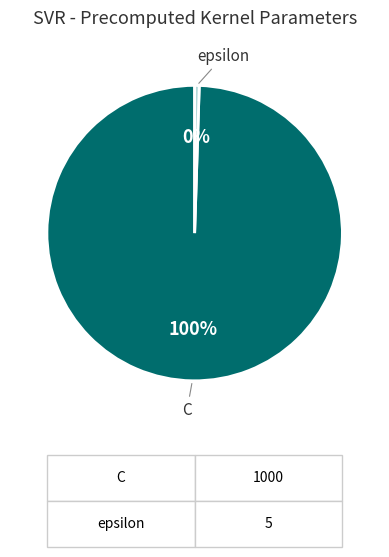

Is C the majority of the pie?

Yes